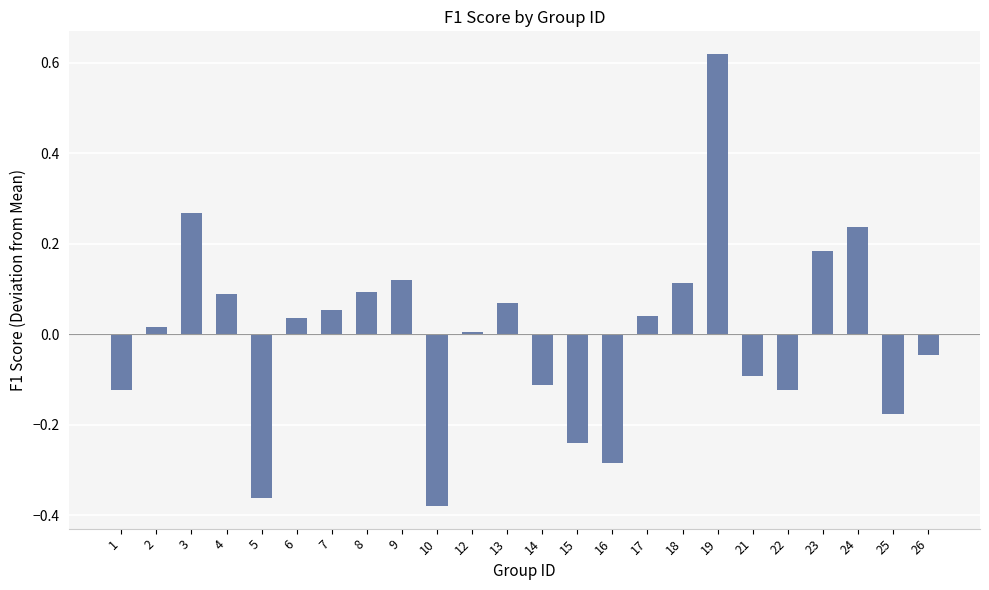

Does the chart contain stacked bars?

No